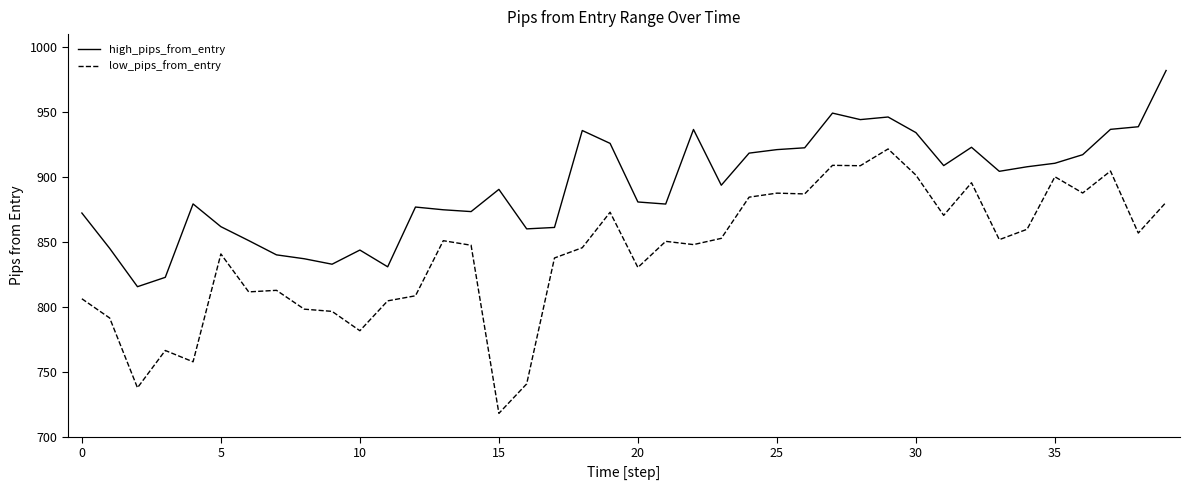

How many values in the high_pips_from_entry series are below 893?

20